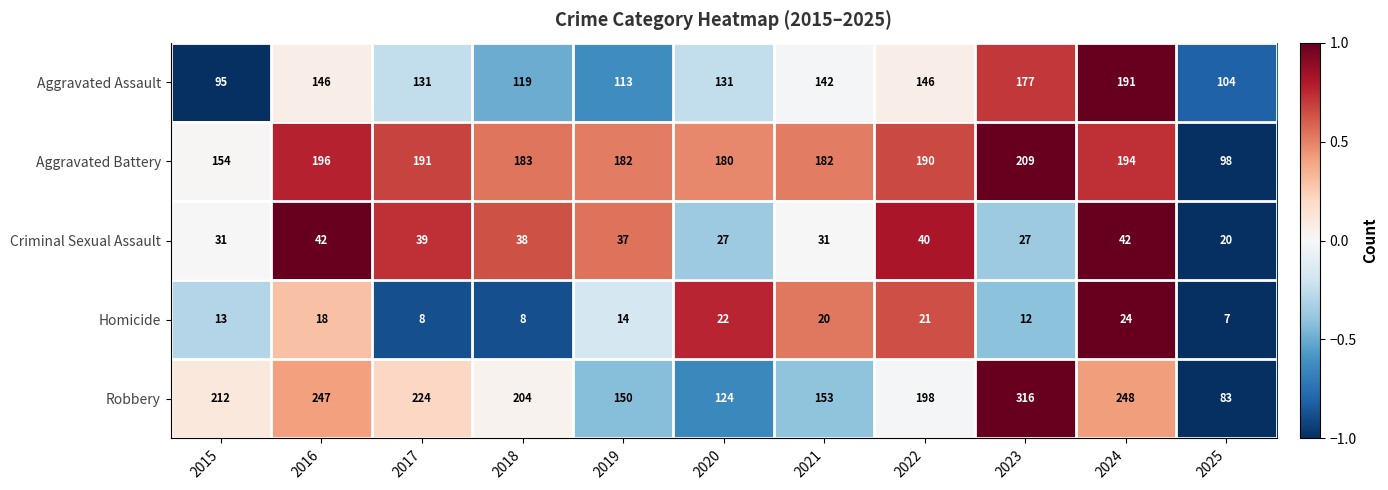

At 2024, list the series in order from smallest to largest.

Homicide, Criminal Sexual Assault, Aggravated Assault, Aggravated Battery, Robbery